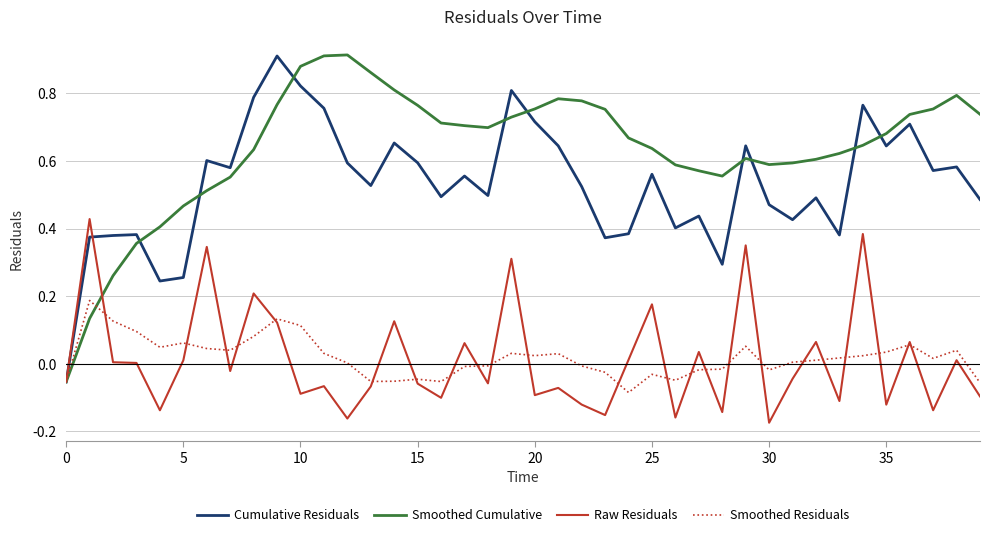

Which series has the largest range (max minus min)?

Smoothed Cumulative